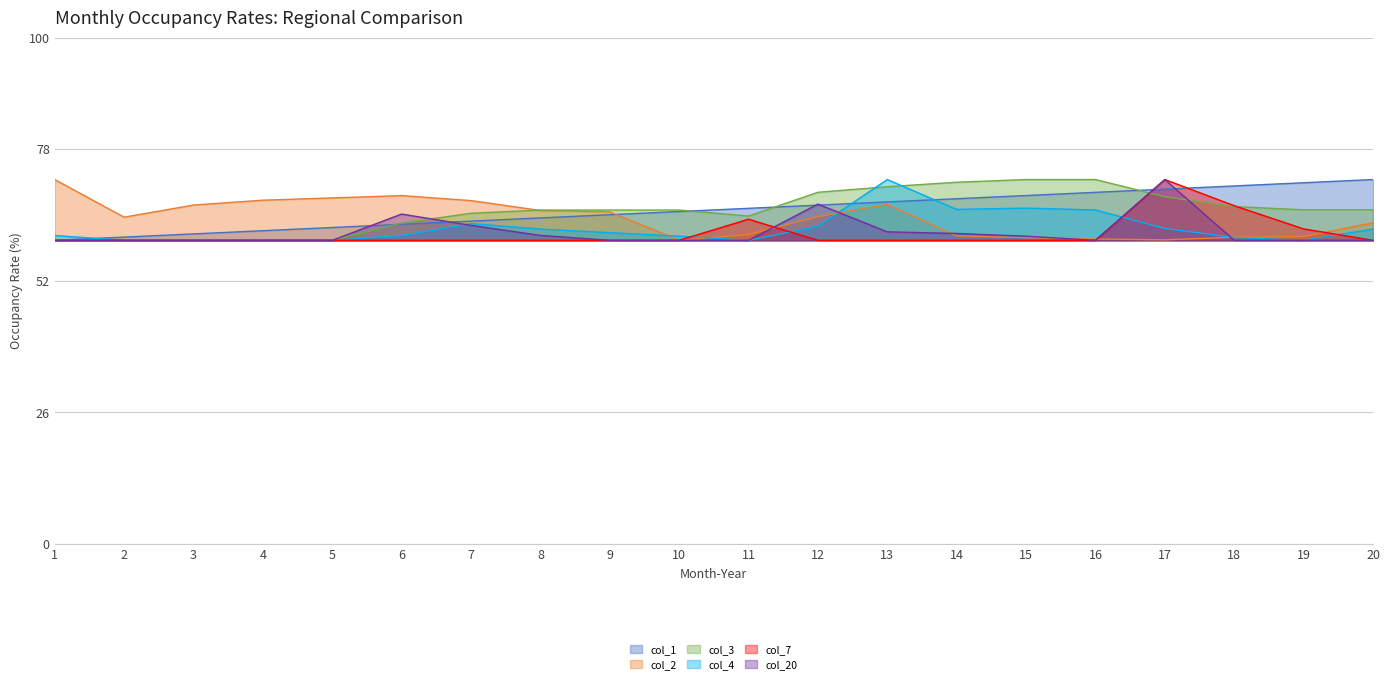

Is the value of col_4 at 2 greater than the value of col_3 at 7?

No